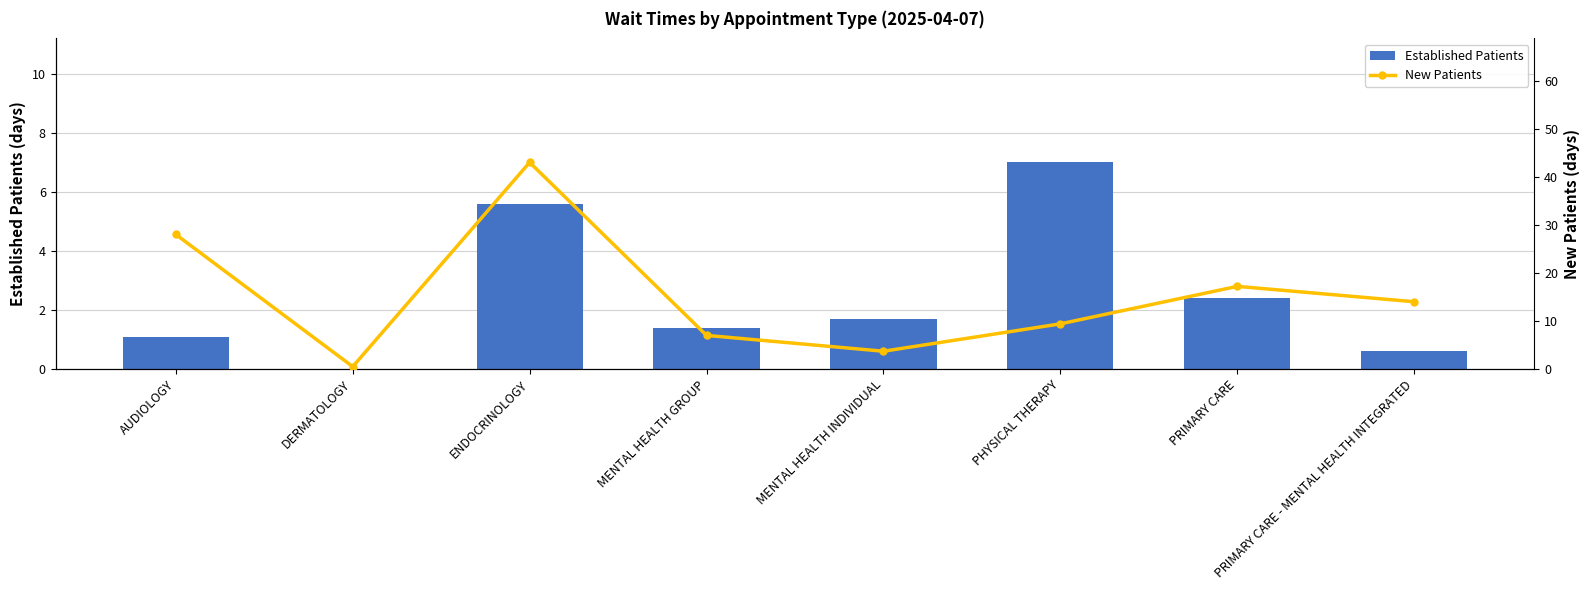

What is the greatest value displayed?

43.0